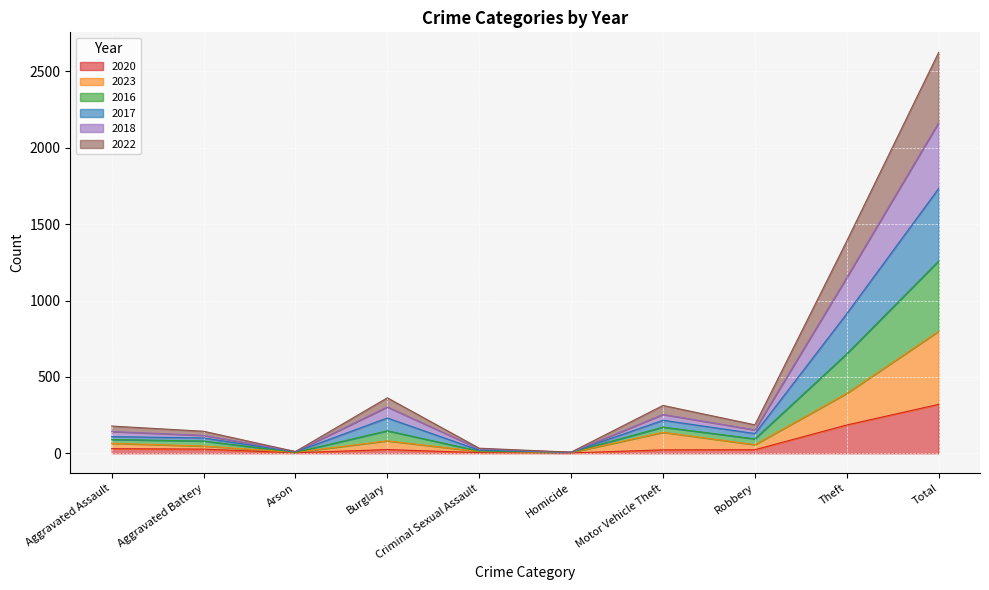

Which category has the highest value in the 2020 series?

Total